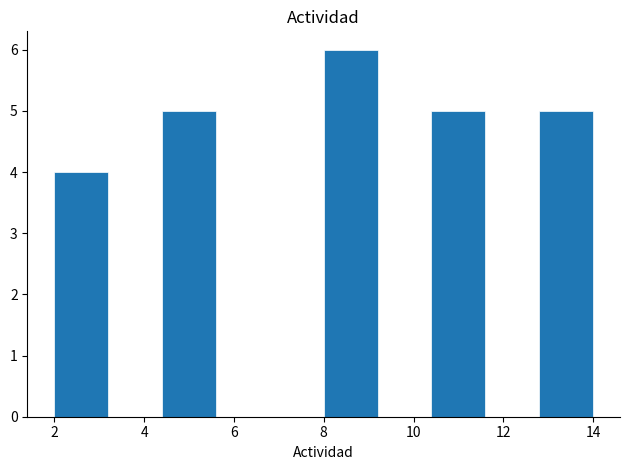

Reading left to right, transcribe this chart: for each bar, give the range it covers on the x-axis and its height. The values are not printed on the chart, so give them approximately, as read against the axis.

2.0 to 3.2: 4
3.2 to 4.4: 0
4.4 to 5.6: 5
5.6 to 6.8: 0
6.8 to 8.0: 0
8.0 to 9.2: 6
9.2 to 10.4: 0
10.4 to 11.6: 5
11.6 to 12.8: 0
12.8 to 14.0: 5